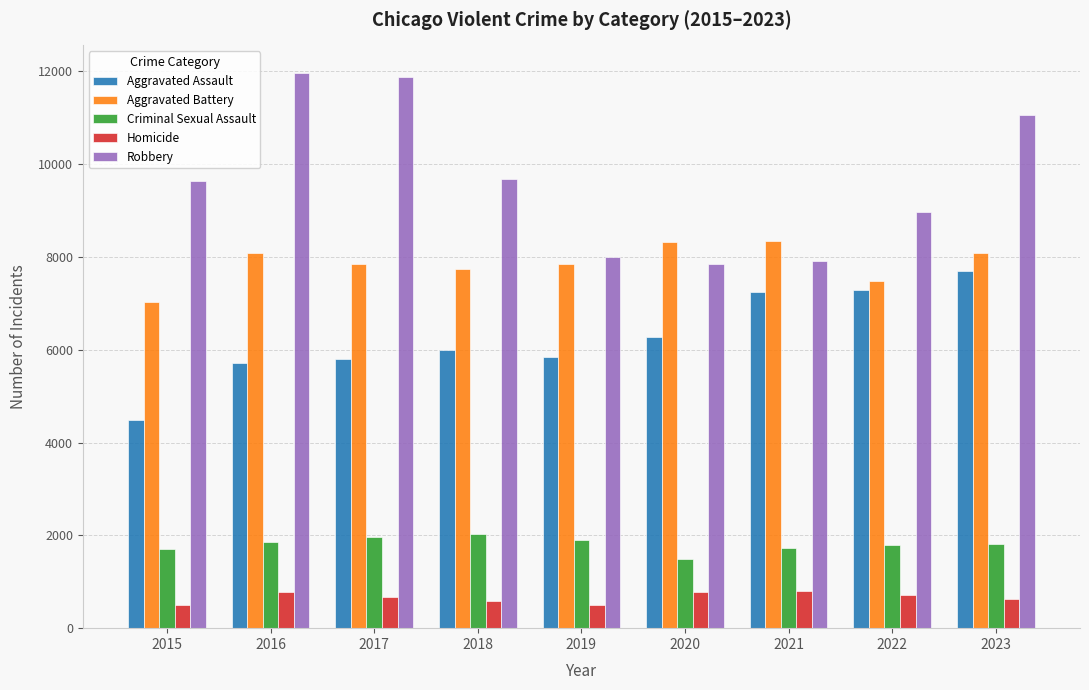

Which series has the largest total across all categories?

Robbery